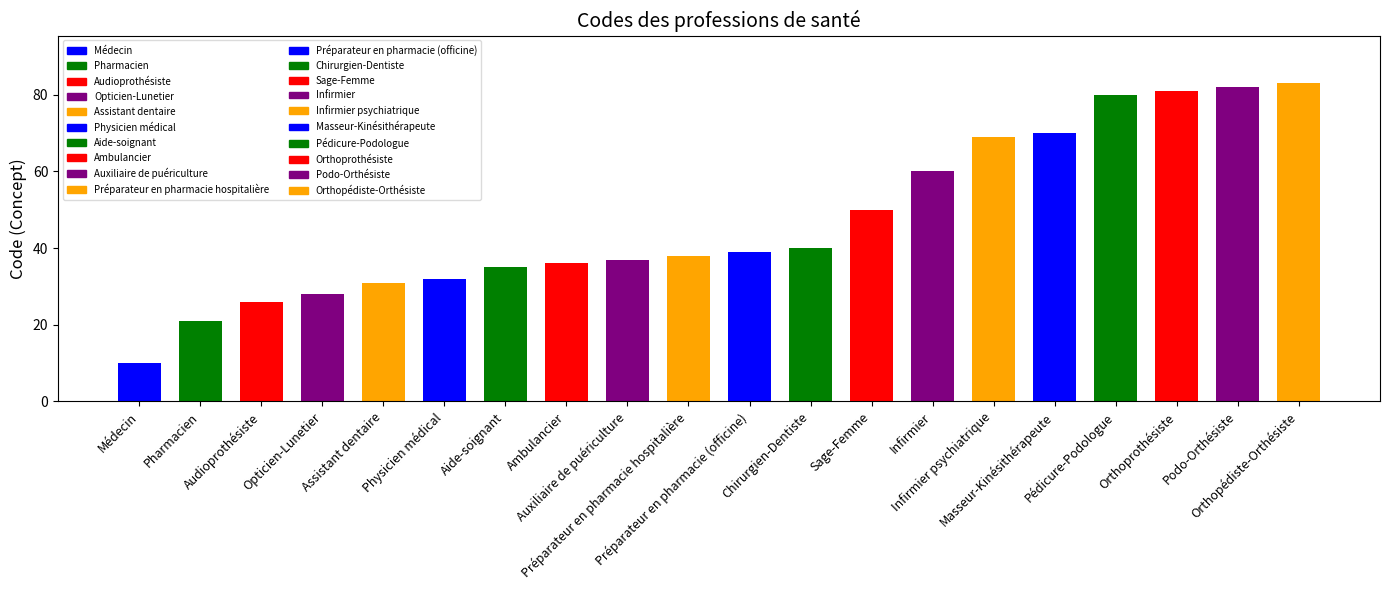

What is the label of the 14th bar from the right?

Aide-soignant